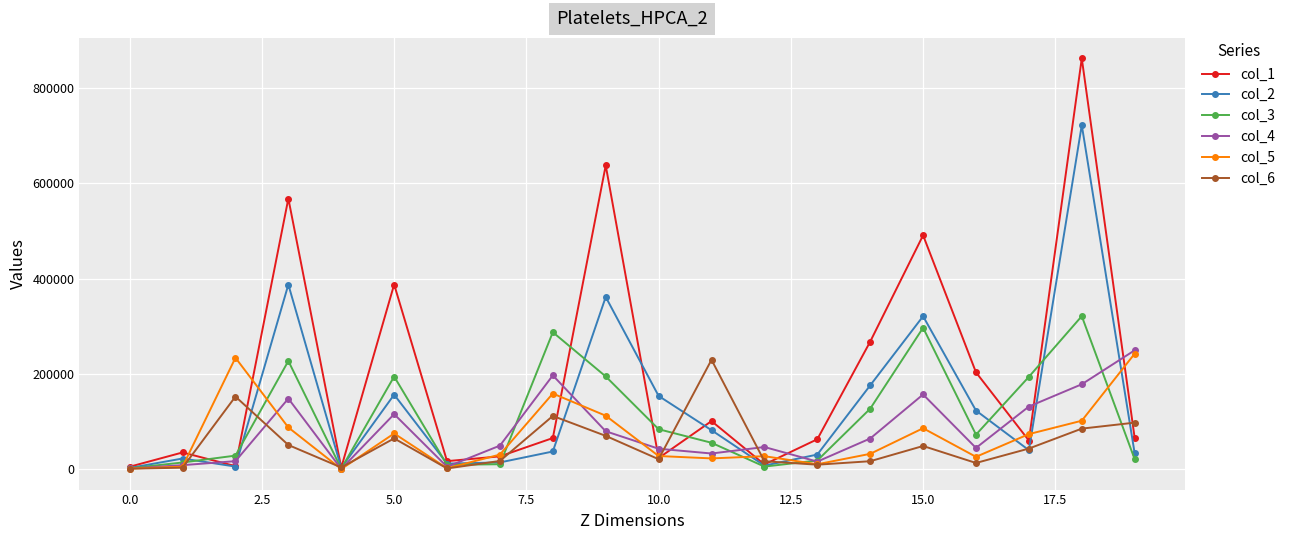

What is the maximum value shown in the chart?

861106